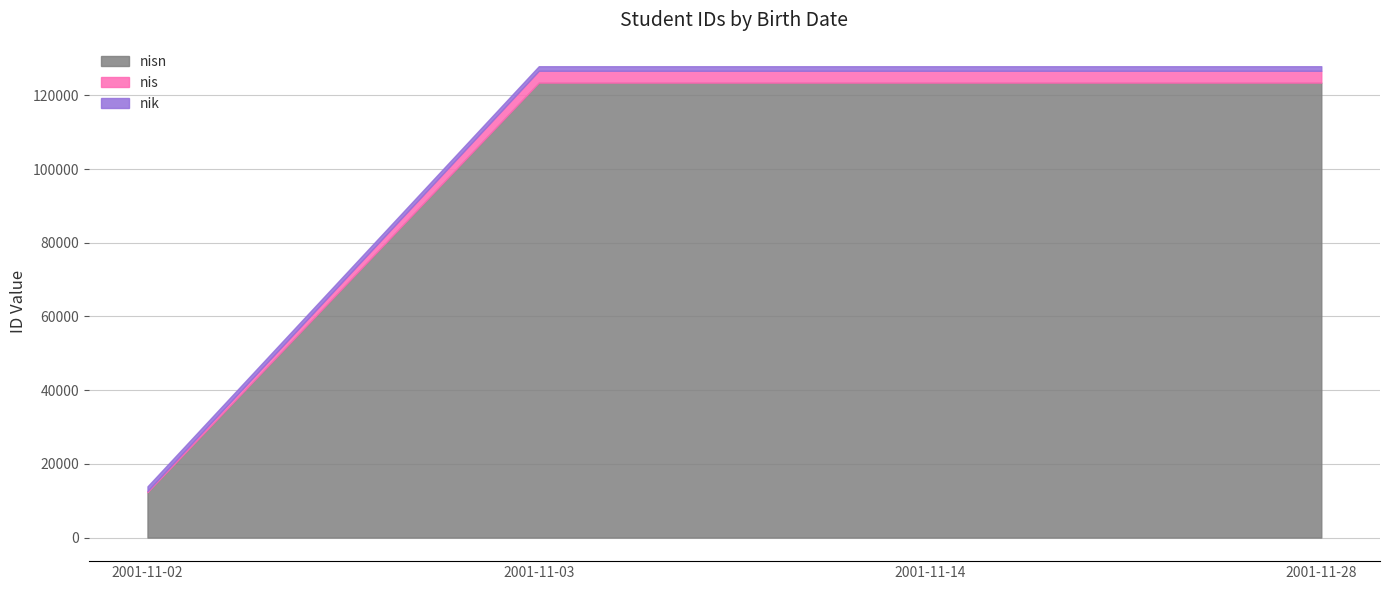

True or false: nik has a value of 539 at 2001-11-03.

False